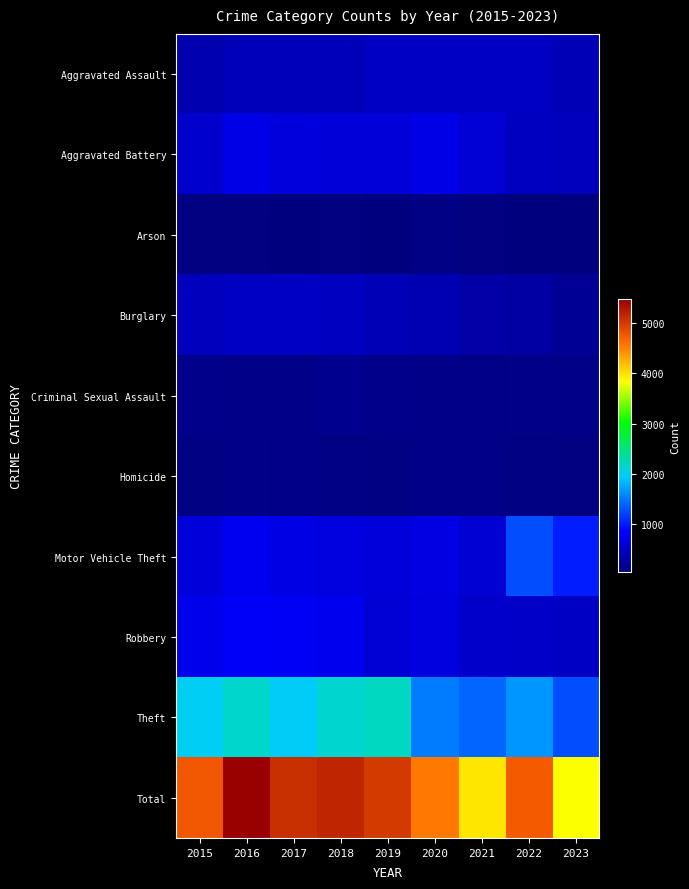

What is the minimum value shown in the chart?

23